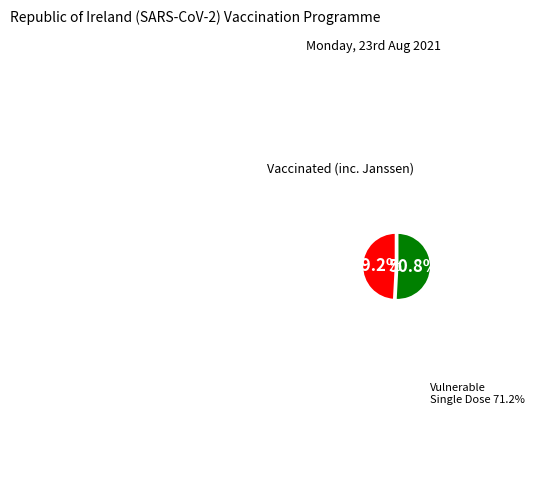

Does any single category account for the majority?

Yes